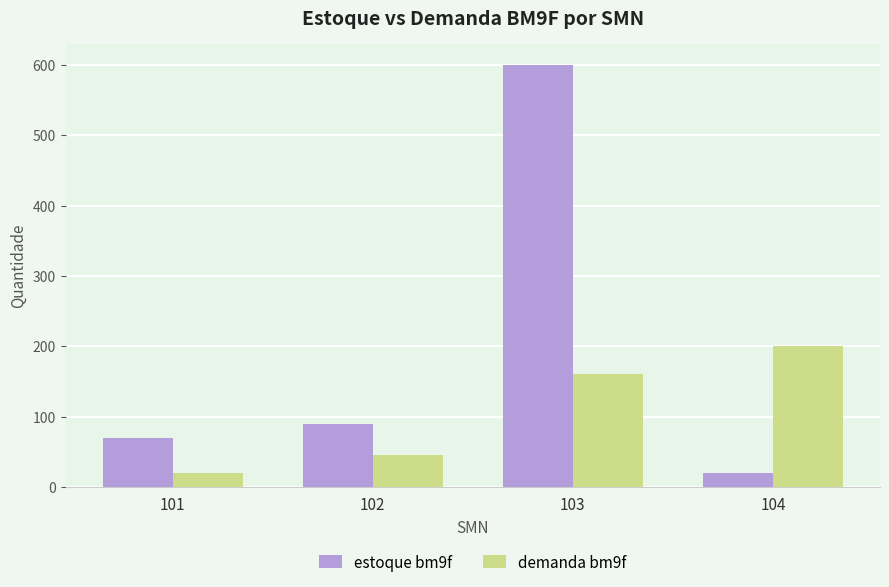

What is the sum of all estoque bm9f values?

780